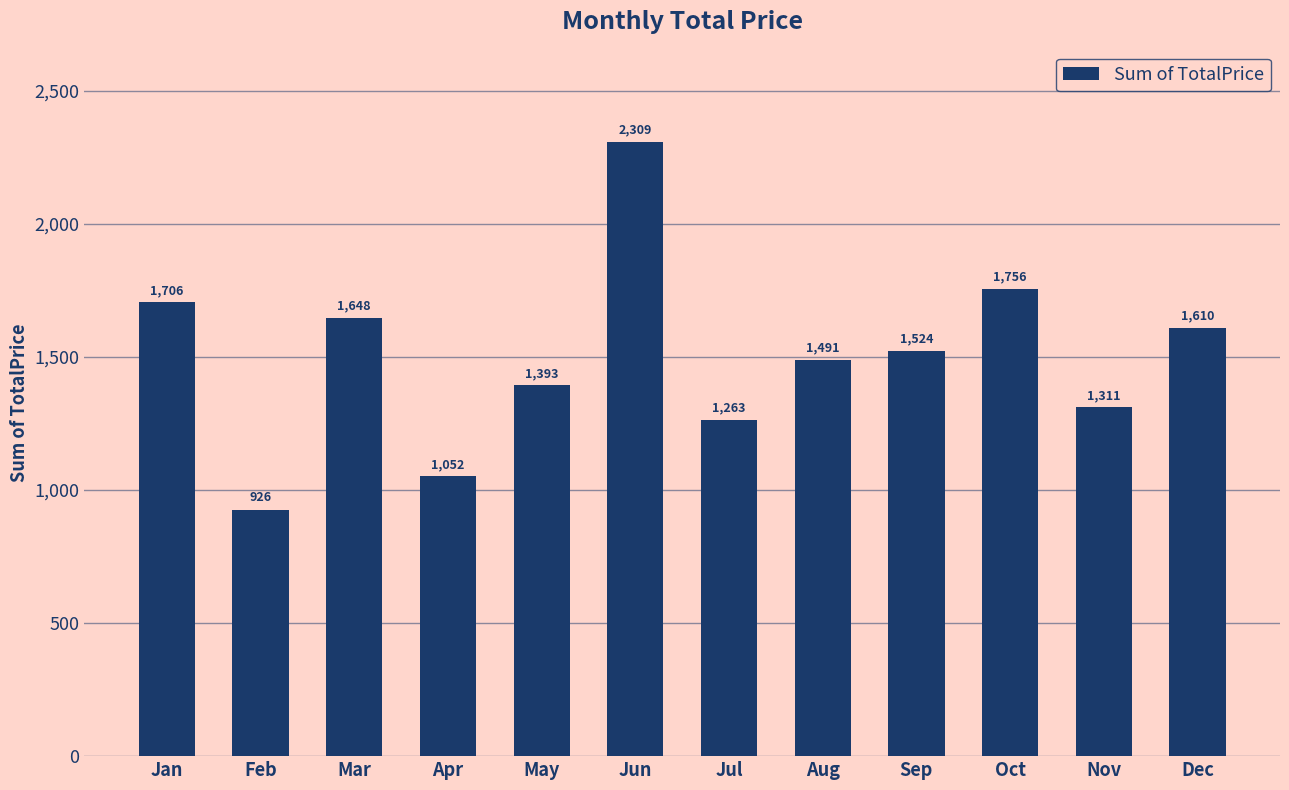

Where does the data first go above 1524?

Jan